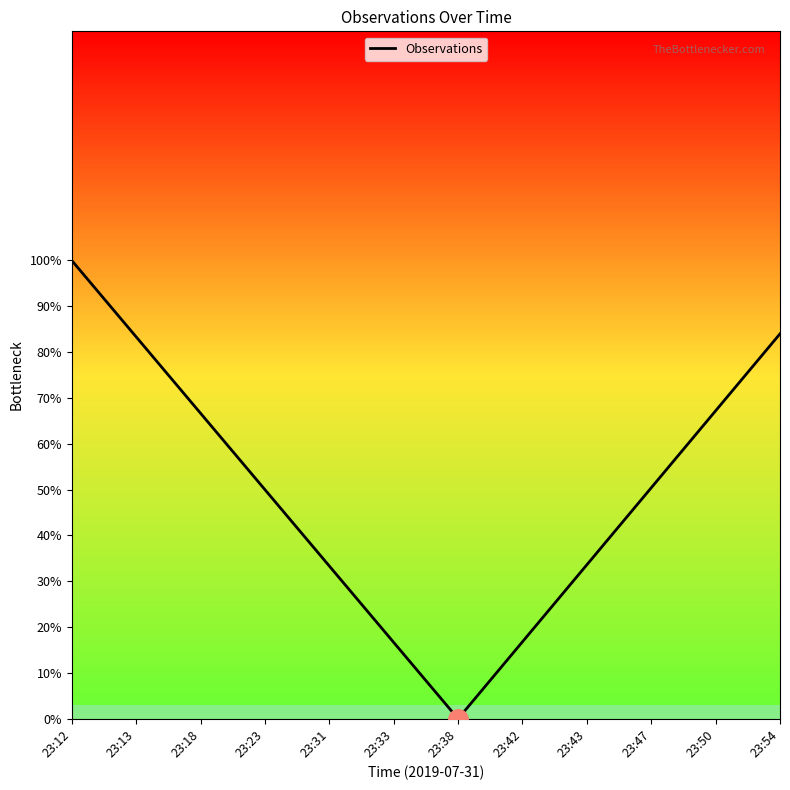

True or false: the data shows 0.7 at 23:18.

True